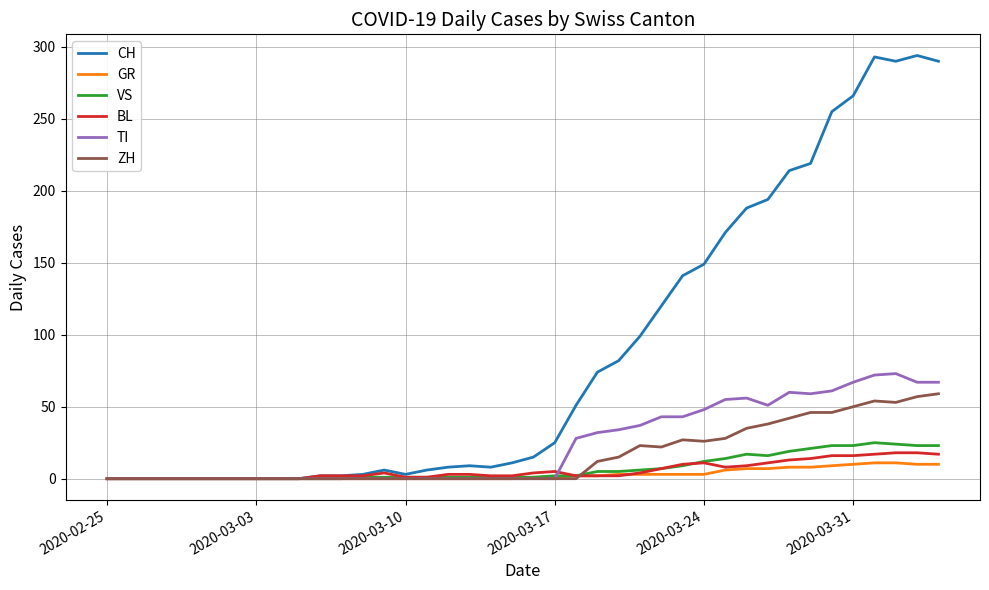

Rank the series by their maximum value, from highest to lowest.

CH, TI, ZH, VS, BL, GR